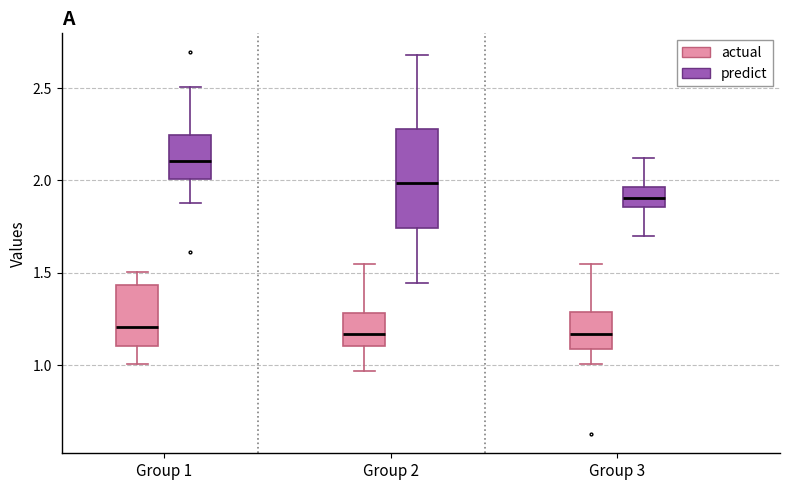

Reading left to right, read every box against the y-axis: the position of its median line, the range the box covers, and the ends of its whiskers. The values are not printed on the chart, so give them approximately, as read against the axis.

Group 1 (actual): median 1.20, box 1.10 to 1.45, whiskers 1.00 to 1.50
Group 1 (predict): median 2.10, box 2.00 to 2.25, whiskers 1.90 to 2.50
Group 2 (actual): median 1.15, box 1.10 to 1.30, whiskers 0.95 to 1.55
Group 2 (predict): median 2.00, box 1.75 to 2.30, whiskers 1.45 to 2.70
Group 3 (actual): median 1.15, box 1.10 to 1.30, whiskers 1.00 to 1.55
Group 3 (predict): median 1.90, box 1.85 to 1.95, whiskers 1.70 to 2.10